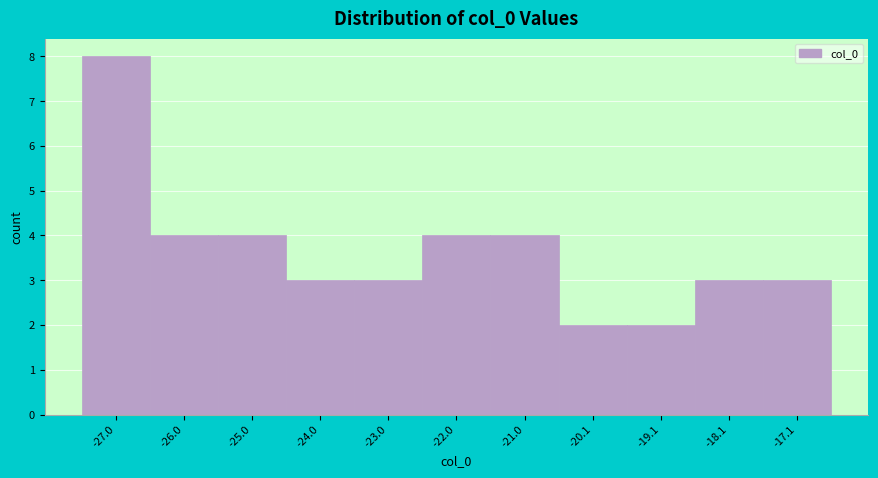

Over which range of the x-axis is the bar tallest?

-27.5 to -26.5